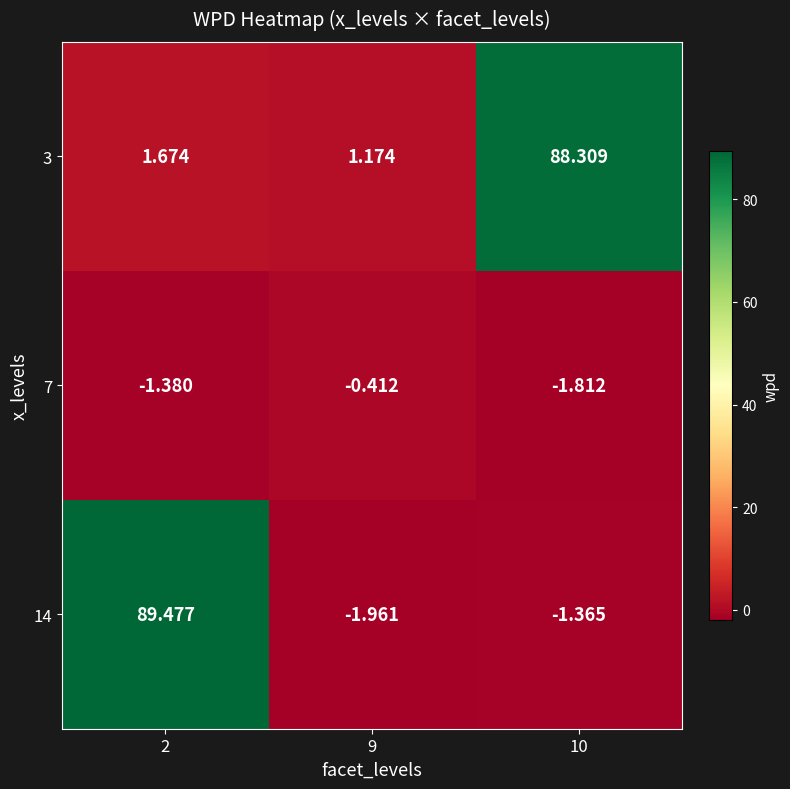

Is the value of 3 at 2 greater than the value of 7 at 10?

Yes